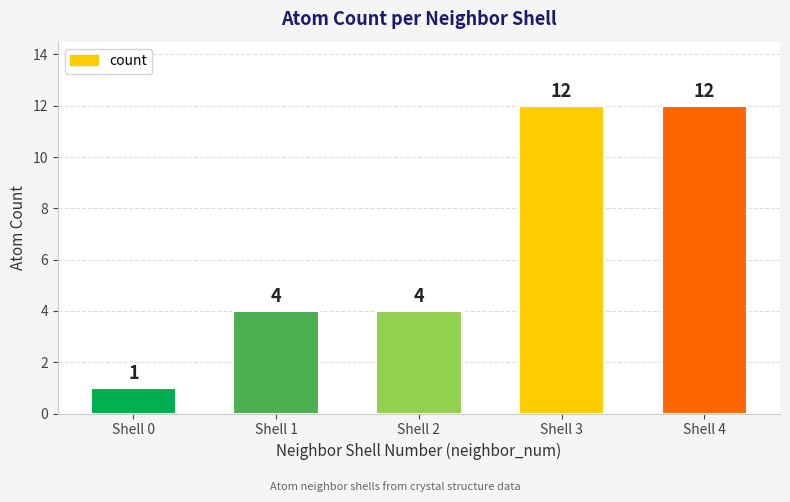

What is the difference between the second highest and minimum values?

11